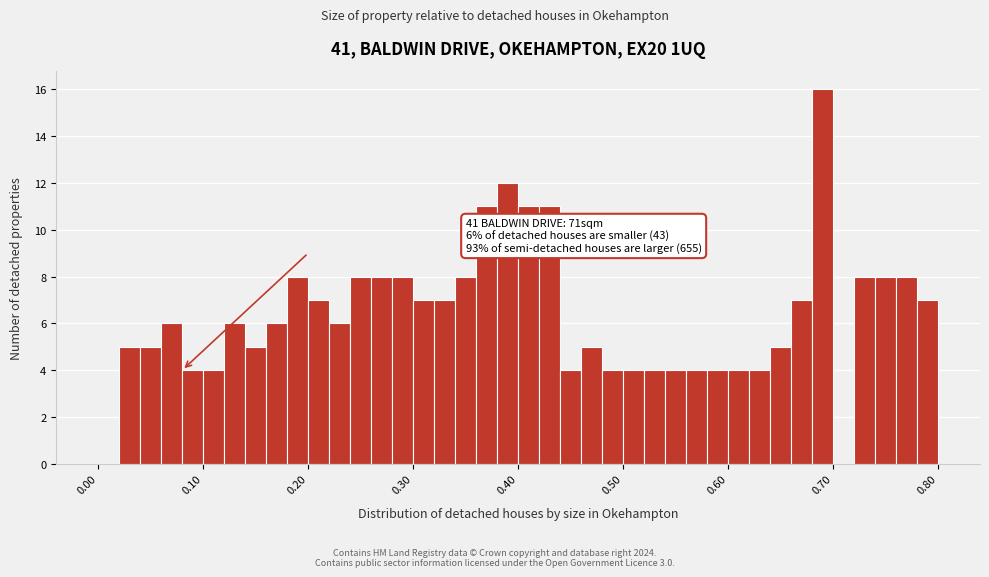

Read against the x-axis, roughly where is the centre of the tallest bar?

0.69